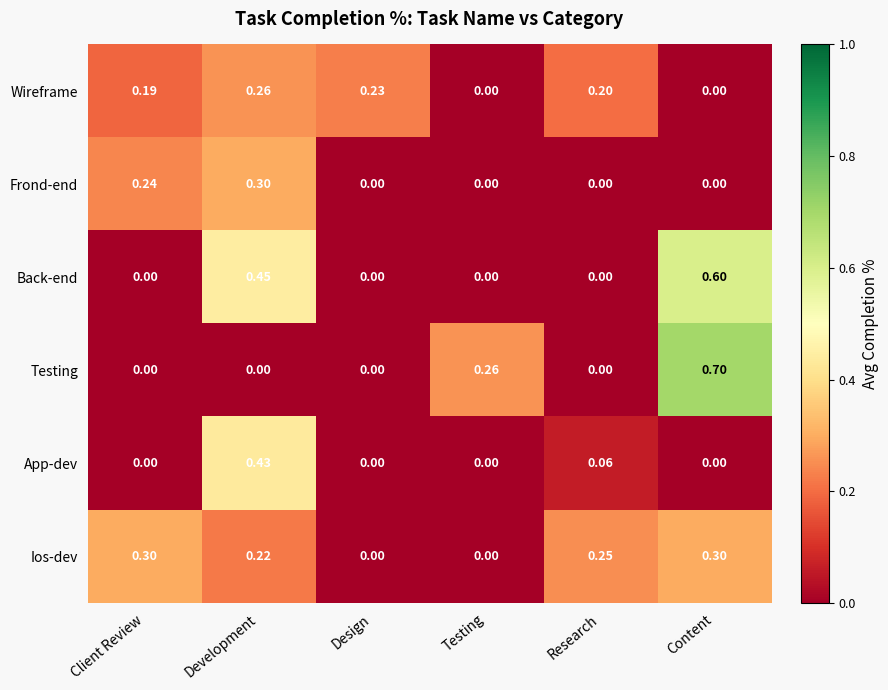

Which series has the largest total across all categories?

Ios-dev